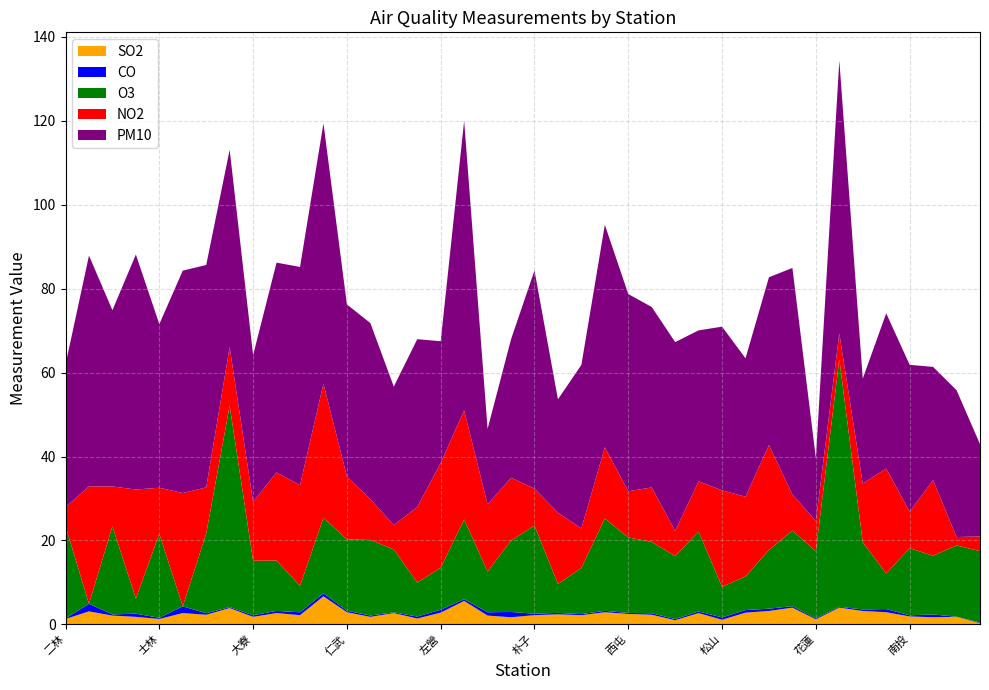

Reading left to right, list all the values displayed in this chart.

SO2: 二林=1.3	三重=3.1	三義=2.1	土城=1.8	士林=1.3	大同=2.7	大里=2.3	大園=3.9	大寮=1.8	小港=2.7	中山=2.2	中壢=6.7	仁武=2.9	斗六=1.8	冬山=2.7	古亭=1.4	左營=2.8	平鎮=5.6	永和=2.1	安南=1.7	朴子=2.2	汐止=2.4	竹山=2.2	竹東=2.9	西屯=2.5	沙鹿=2.3	宜蘭=1.0	忠明=2.7	松山=1.1	板橋=2.8	林口=3.2	林園=4.0	花蓮=1.2	金門=4.0	前金=3.2	前鎮=2.9	南投=1.9	屏東=1.7	恆春=1.8	美濃=0.3
CO: 二林=0.1	三重=1.8	三義=0.3	土城=0.8	士林=0.3	大同=1.6	大里=0.4	大園=0.2	大寮=0.4	小港=0.5	中山=0.7	中壢=0.7	仁武=0.4	斗六=0.3	冬山=0.2	古亭=0.5	左營=0.7	平鎮=0.4	永和=0.8	安南=1.3	朴子=0.3	汐止=0.3	竹山=0.2	竹東=0.3	西屯=0.2	沙鹿=0.3	宜蘭=0.3	忠明=0.4	松山=0.6	板橋=0.6	林口=0.5	林園=0.3	花蓮=0.2	金門=0.2	前金=0.4	前鎮=0.8	南投=0.3	屏東=0.7	恆春=0.0	美濃=0.2
O3: 二林=22.0	三重=0.0	三義=21.0	土城=3.6	士林=20.0	大同=0.0	大里=19.0	大園=48.0	大寮=13.0	小港=12.0	中山=6.3	中壢=18.0	仁武=17.0	斗六=18.0	冬山=15.0	古亭=8.1	左營=10.0	平鎮=19.0	永和=9.7	安南=17.0	朴子=21.0	汐止=6.9	竹山=11.0	竹東=22.0	西屯=18.0	沙鹿=17.0	宜蘭=15.0	忠明=19.0	松山=7.3	板橋=8.0	林口=14.0	林園=18.0	花蓮=16.0	金門=59.0	前金=16.0	前鎮=8.5	南投=16.0	屏東=14.0	恆春=17.0	美濃=17.0
NO2: 二林=4.5	三重=28.0	三義=9.5	土城=26.0	士林=11.0	大同=27.0	大里=11.0	大園=14.0	大寮=14.0	小港=21.0	中山=24.0	中壢=32.0	仁武=15.0	斗六=9.7	冬山=5.8	古亭=18.0	左營=25.0	平鎮=26.0	永和=16.0	安南=15.0	朴子=8.8	汐止=17.0	竹山=9.4	竹東=17.0	西屯=11.0	沙鹿=13.0	宜蘭=6.0	忠明=12.0	松山=23.0	板橋=19.0	林口=25.0	林園=8.6	花蓮=7.2	金門=6.2	前金=14.0	前鎮=25.0	南投=8.7	屏東=18.0	恆春=2.0	美濃=3.5
PM10: 二林=34.0	三重=55.0	三義=42.0	土城=56.0	士林=39.0	大同=53.0	大里=53.0	大園=47.0	大寮=35.0	小港=50.0	中山=52.0	中壢=62.0	仁武=41.0	斗六=42.0	冬山=33.0	古亭=40.0	左營=29.0	平鎮=69.0	永和=18.0	安南=33.0	朴子=52.0	汐止=27.0	竹山=39.0	竹東=53.0	西屯=47.0	沙鹿=43.0	宜蘭=45.0	忠明=36.0	松山=39.0	板橋=33.0	林口=40.0	林園=54.0	花蓮=15.0	金門=65.0	前金=25.0	前鎮=37.0	南投=35.0	屏東=27.0	恆春=35.0	美濃=22.0